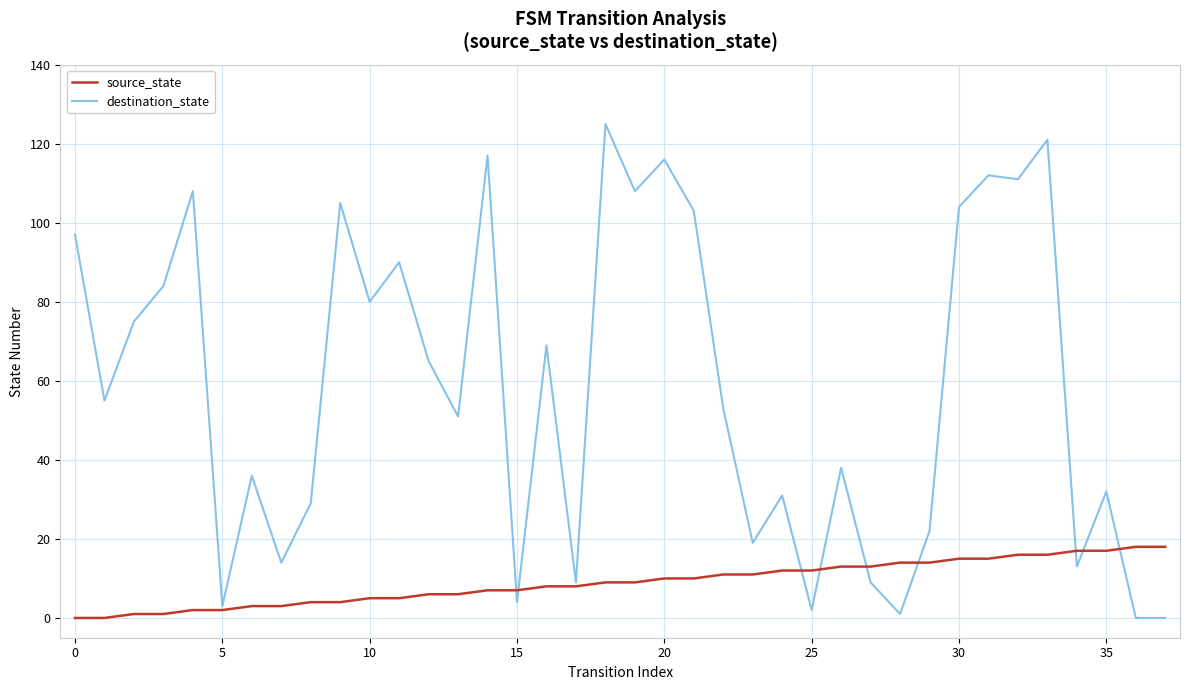

At how many categories does at least one series exceed 79?

15